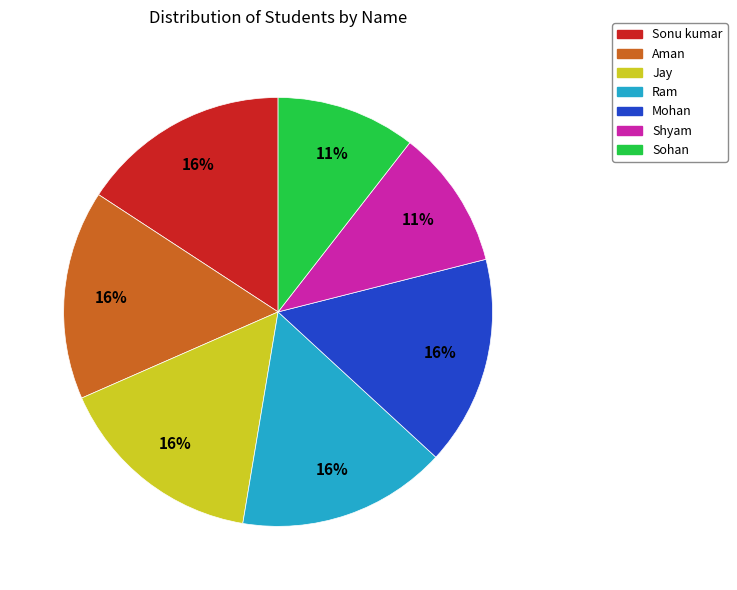

How many segments does this pie chart have?

7